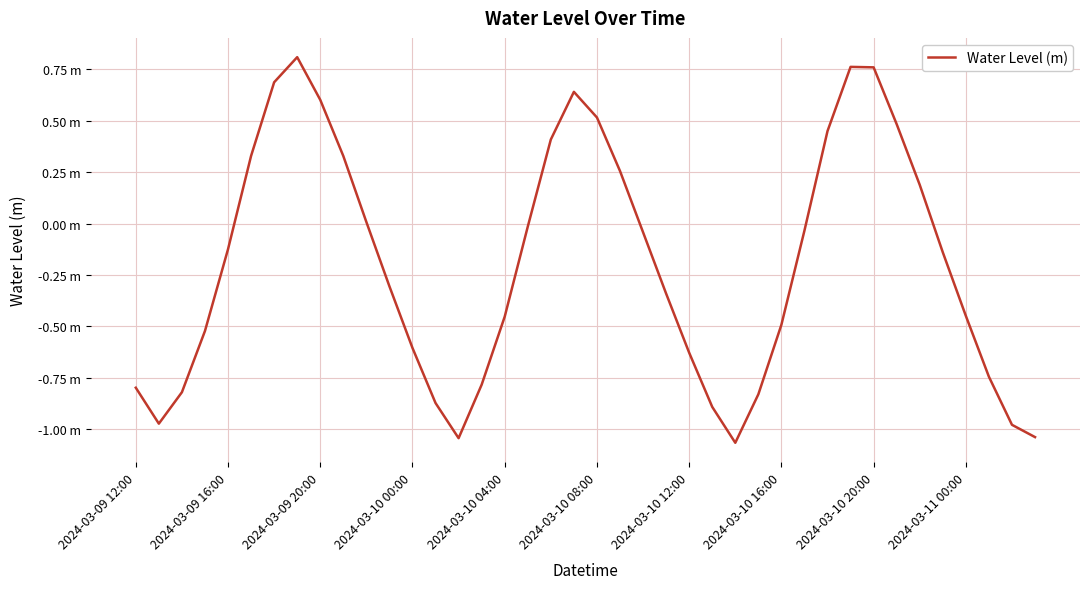

Reading right to left, extract all data points from this chart.

-1.0	-1.0	-0.7	-0.4	-0.1	0.2	0.5	0.8	0.8	0.5	-0.0	-0.5	-0.8	-1.1	-0.9	-0.6	-0.3	-0.0	0.3	0.5	0.6	0.4	-0.0	-0.5	-0.8	-1.0	-0.9	-0.6	-0.3	0.0	0.3	0.6	0.8	0.7	0.3	-0.1	-0.5	-0.8	-1.0	-0.8